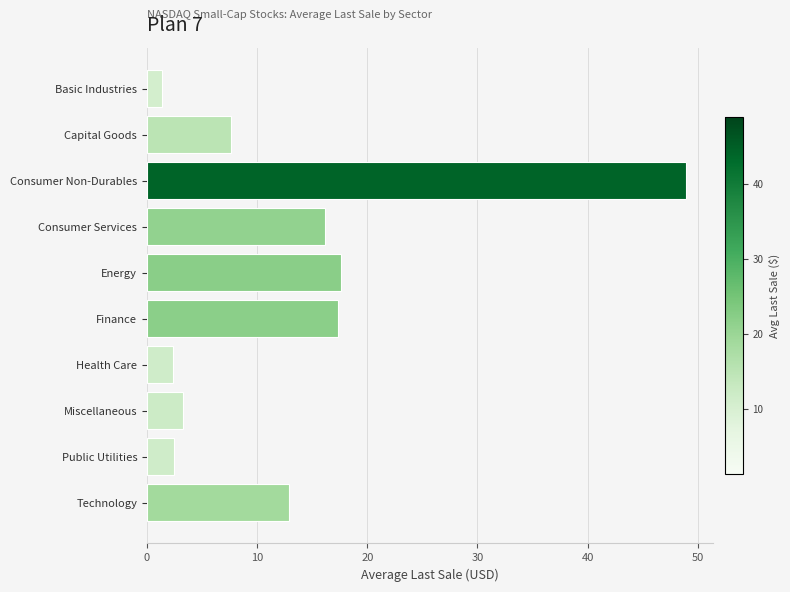

The value at Finance is 11.9. True or false?

False